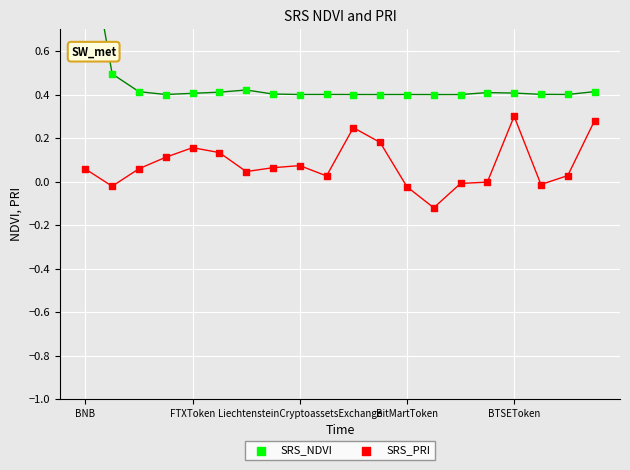

Which series contains the highest Y value?

SRS_NDVI